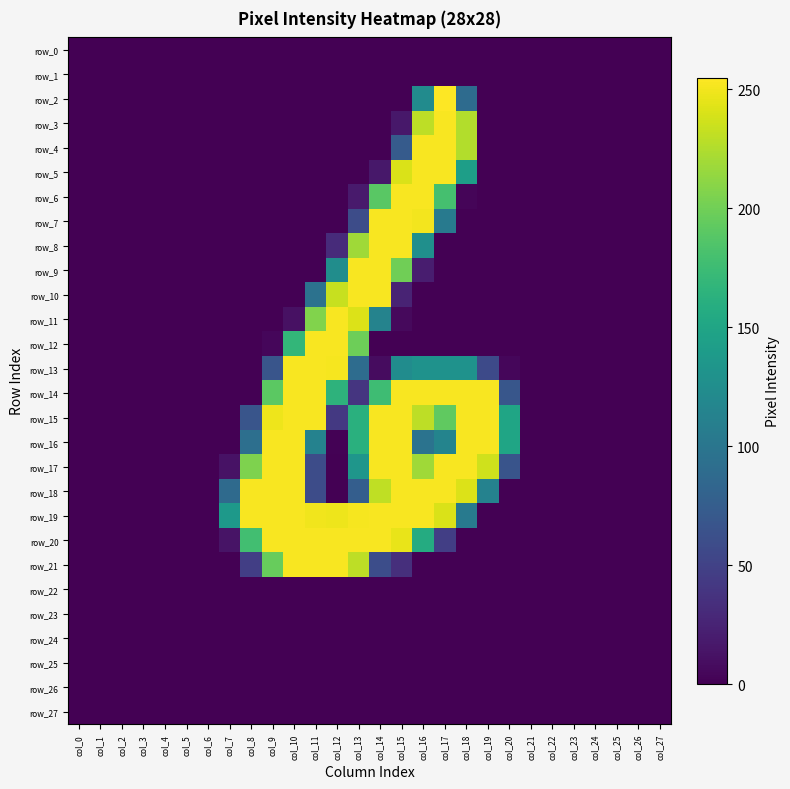

What is the difference between the highest and lowest values at col_10?

253